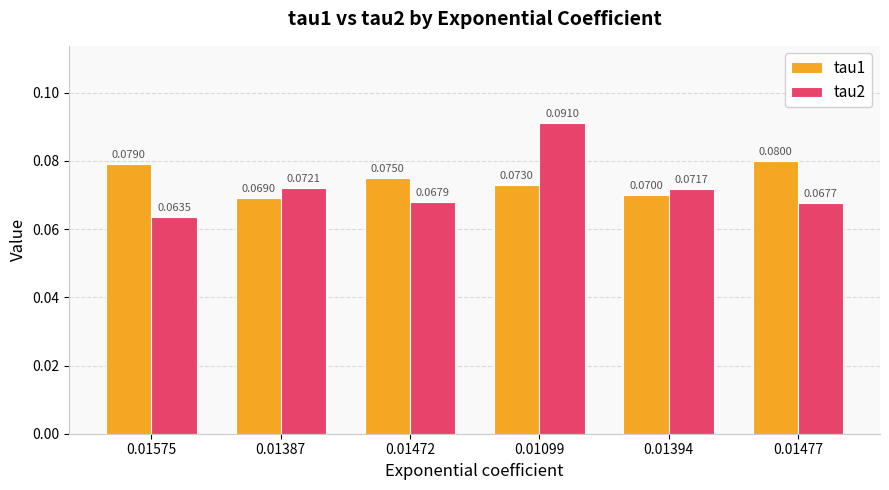

Between 0.01575 and 0.01394, which series saw the biggest shift?

tau1